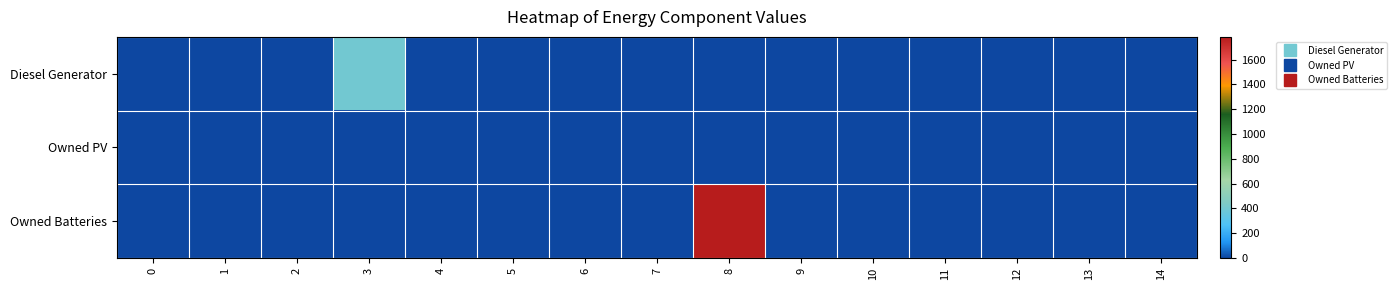

Reading right to left, list all the values displayed in this chart.

Diesel Generator: 14=0	13=0	12=0	11=0	10=0	9=0	8=0	7=0	6=0	5=0	4=0	3=400	2=0	1=0	0=0
Owned PV: 14=0	13=0	12=0	11=0	10=0	9=0	8=0	7=0	6=0	5=0	4=0	3=0	2=0	1=0	0=0
Owned Batteries: 14=0	13=0	12=0	11=0	10=0	9=0	8=1784	7=0	6=0	5=0	4=0	3=0	2=0	1=0	0=0